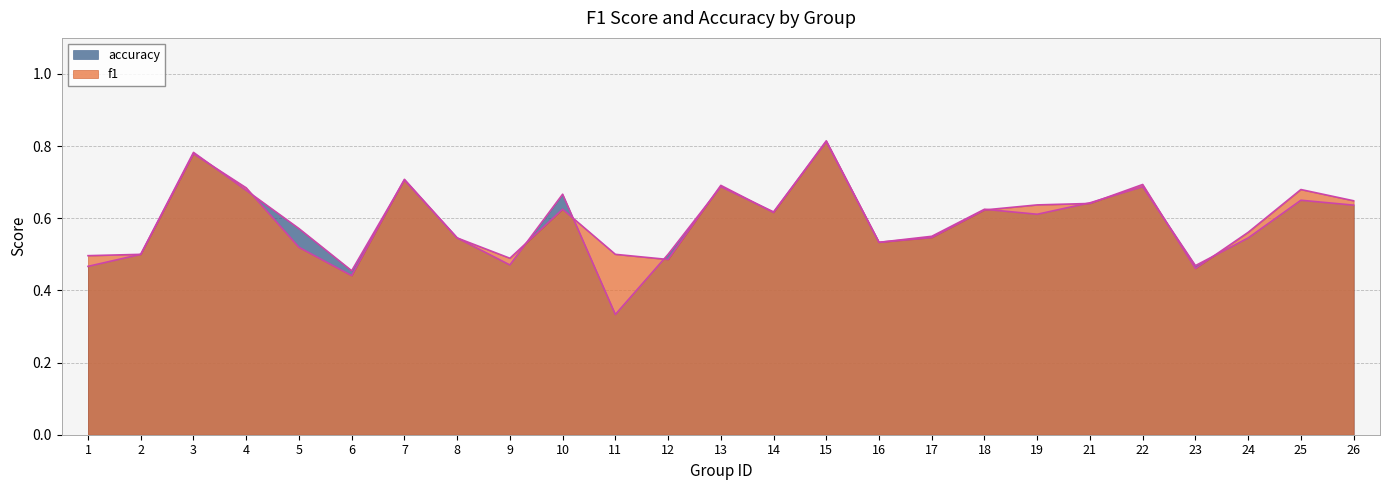

Reading right to left, transcribe all the data shown in this chart.

f1: 0.6	0.7	0.6	0.5	0.7	0.6	0.6	0.6	0.5	0.5	0.8	0.6	0.7	0.5	0.5	0.6	0.5	0.5	0.7	0.4	0.5	0.7	0.8	0.5	0.5
accuracy: 0.6	0.7	0.5	0.5	0.7	0.6	0.6	0.6	0.6	0.5	0.8	0.6	0.7	0.5	0.3	0.7	0.5	0.5	0.7	0.5	0.6	0.7	0.8	0.5	0.5